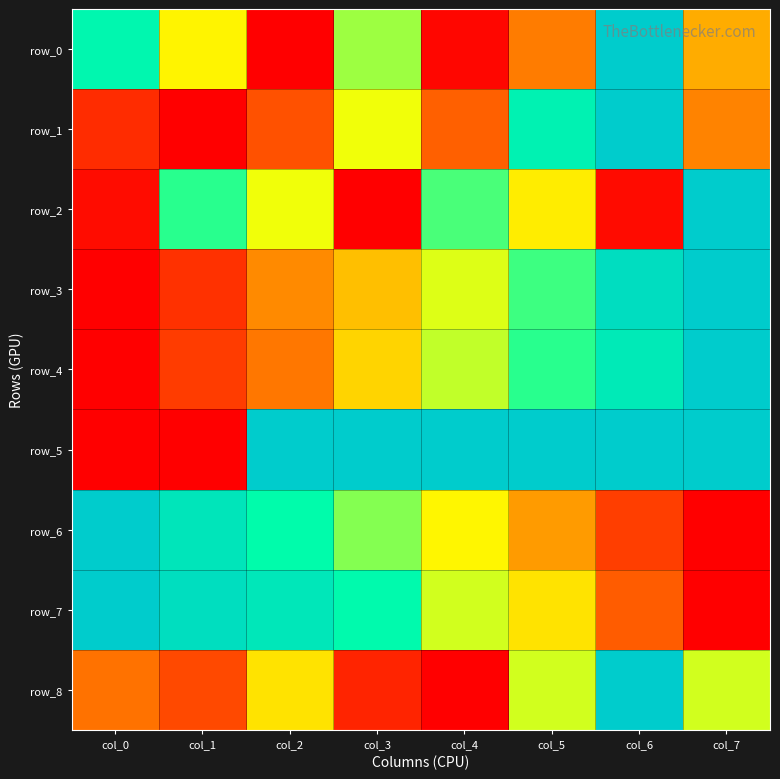

Count the number of categories in the chart.

8